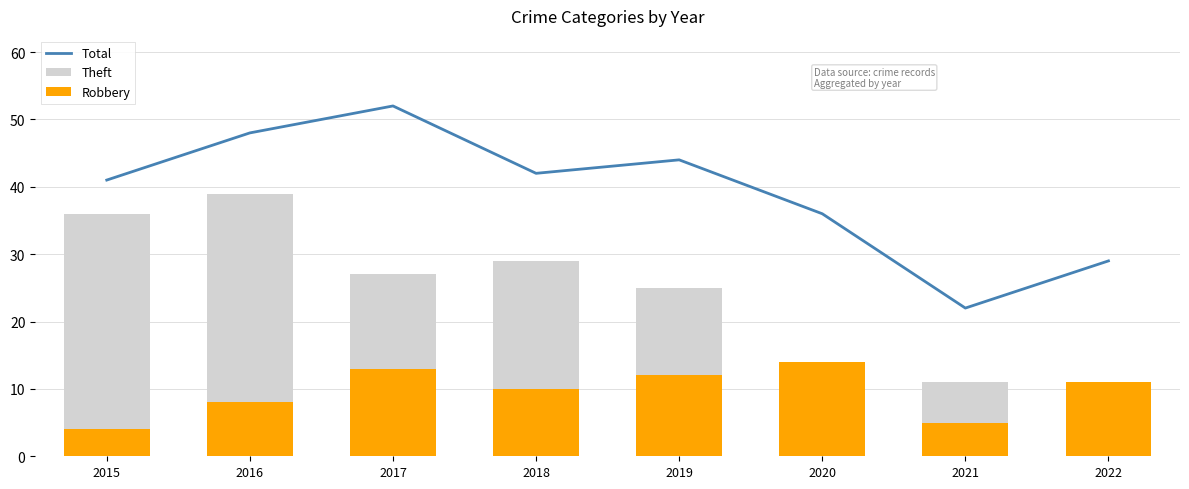

What is the value of the Total bar at the 4th from the left?

42